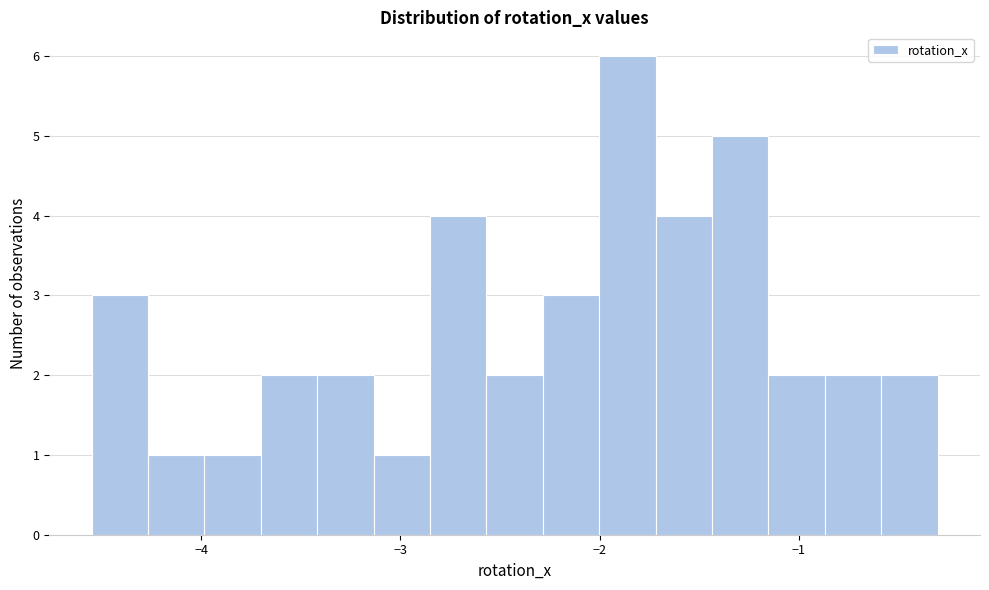

Read against the x-axis, roughly where is the centre of the tallest bar?

-1.9